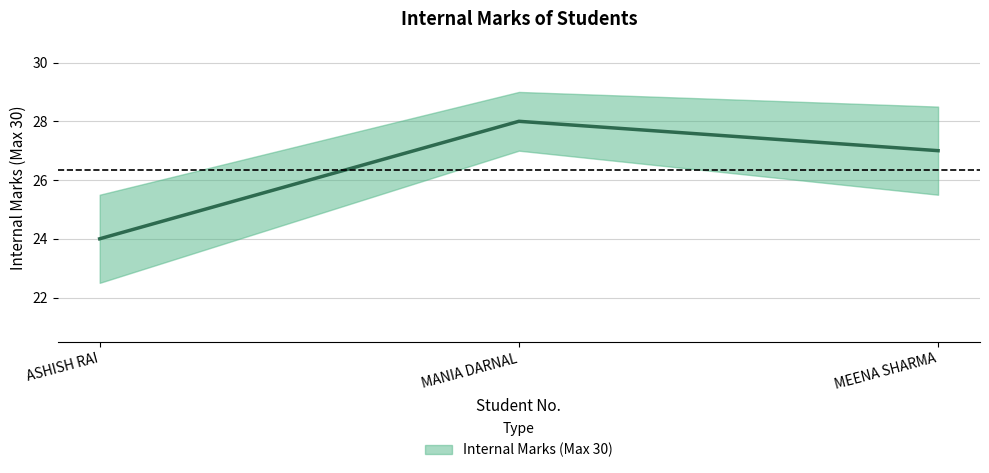

What is the difference between the values at MEENA SHARMA and MANIA DARNAL?

1